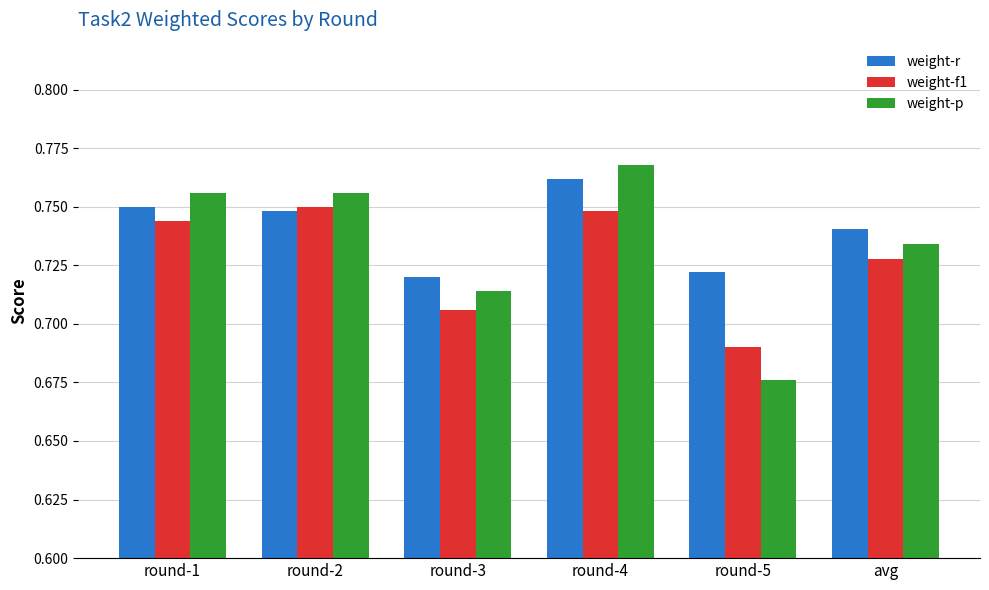

At which label does weight-p reach its peak?

round-4